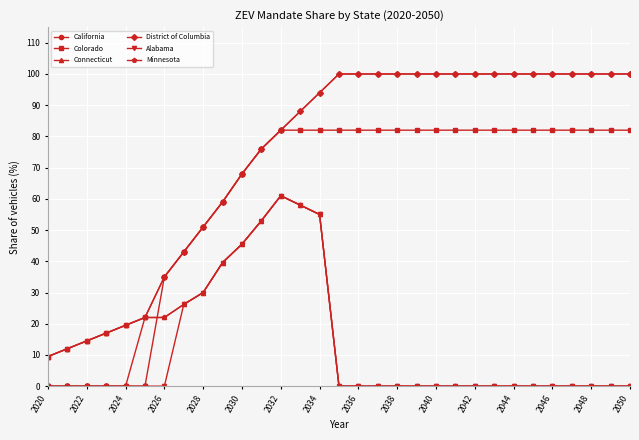

What is the sum of all Colorado values?

1984.5